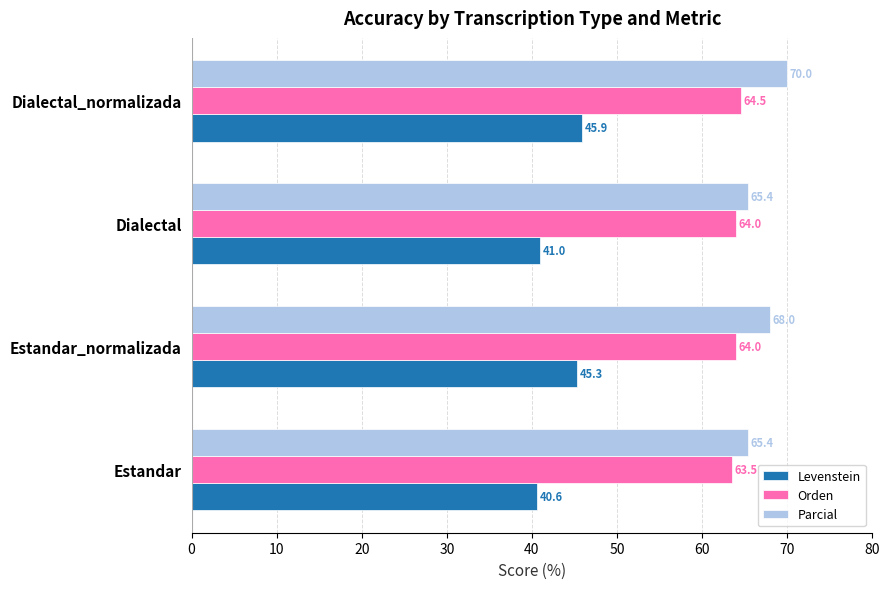

Rank the categories by Levenstein value from highest to lowest.

Dialectal_normalizada, Estandar_normalizada, Dialectal, Estandar